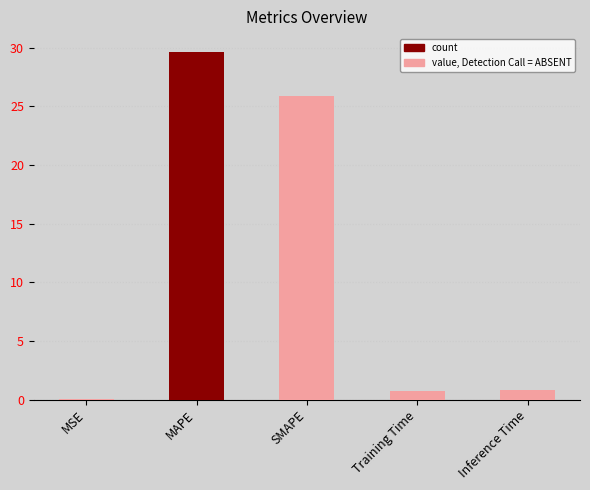

Does the chart contain stacked bars?

No